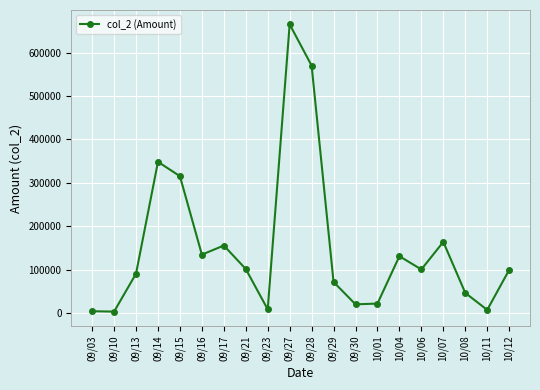

The chart shows a value of 144476 at 09/21. True or false?

False